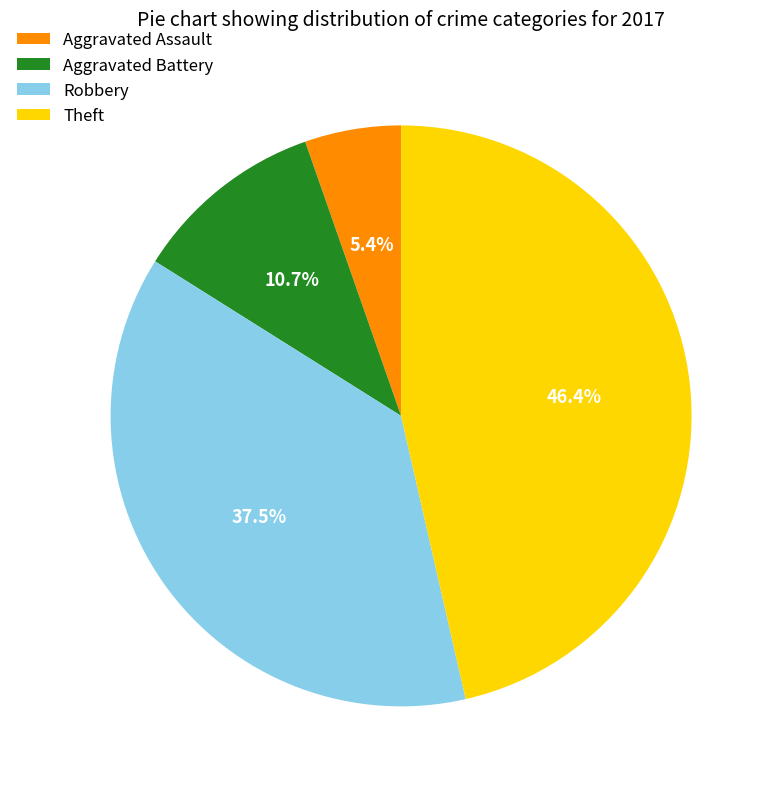

Which slice is the smallest?

Aggravated Assault